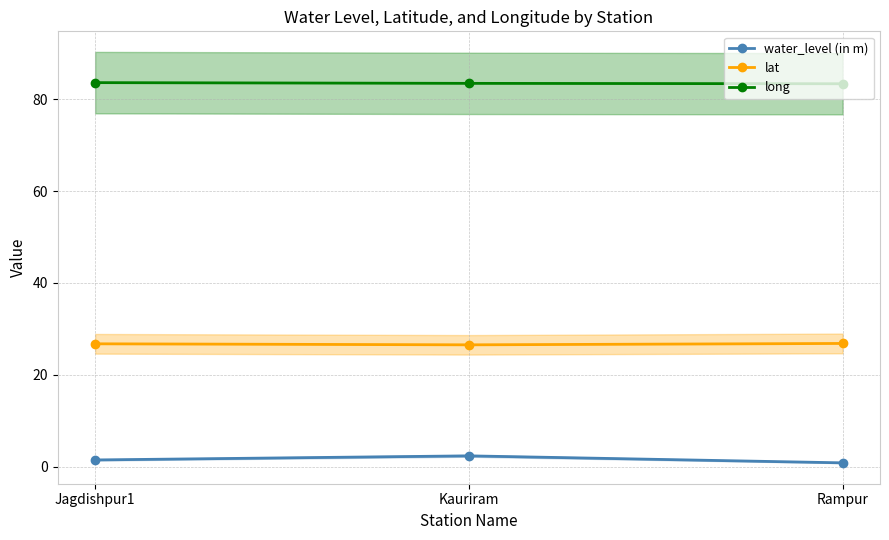

Is this an area chart (filled region under the line)?

No